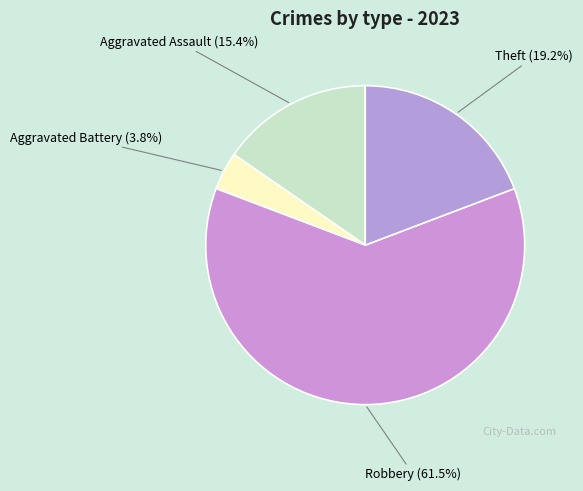

Count the number of slices in the pie.

4